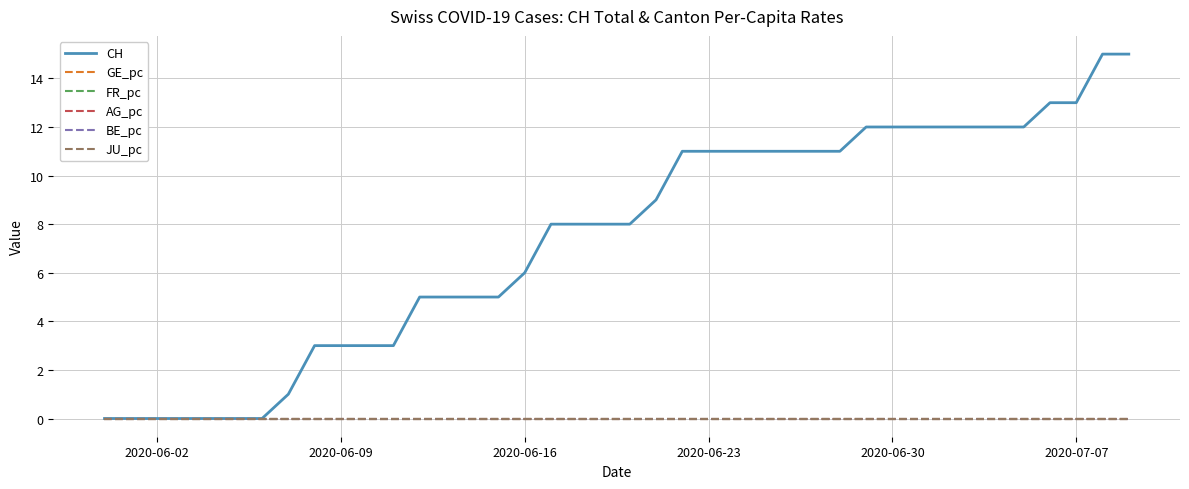

True or false: CH and FR_pc intersect in this chart.

False